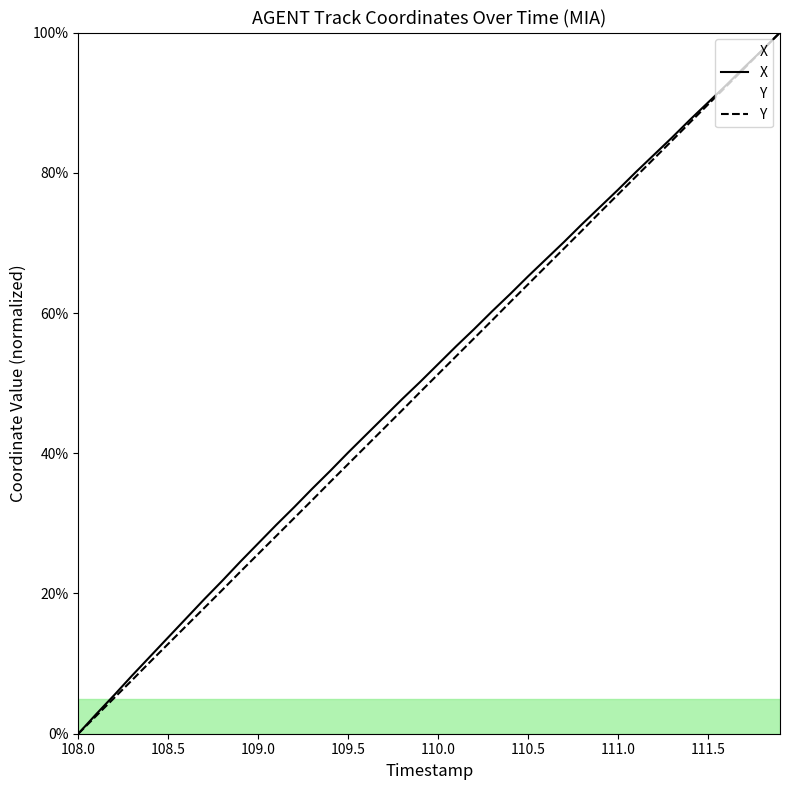

What value does the X series have at 111.5?

90.0